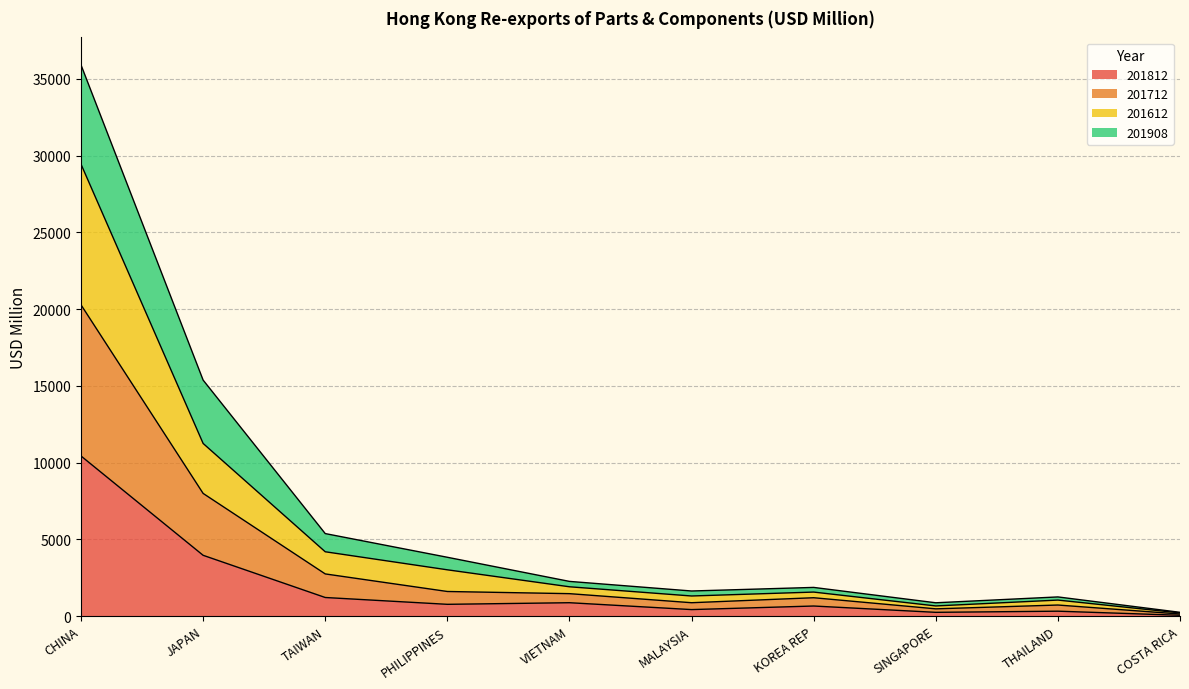

At which label does 201812 first exceed 768?

CHINA